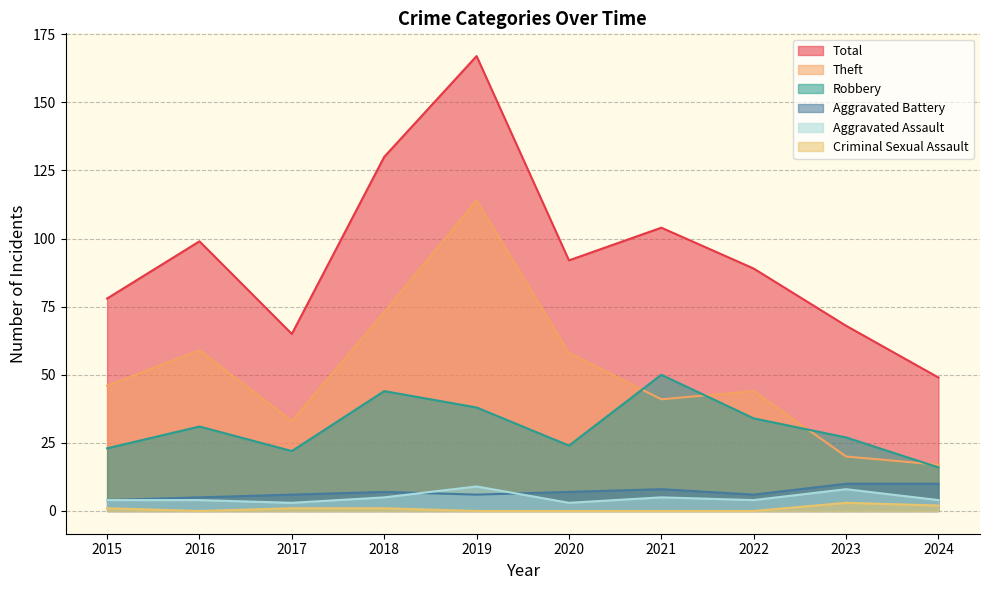

How many distinct data groups are displayed?

6